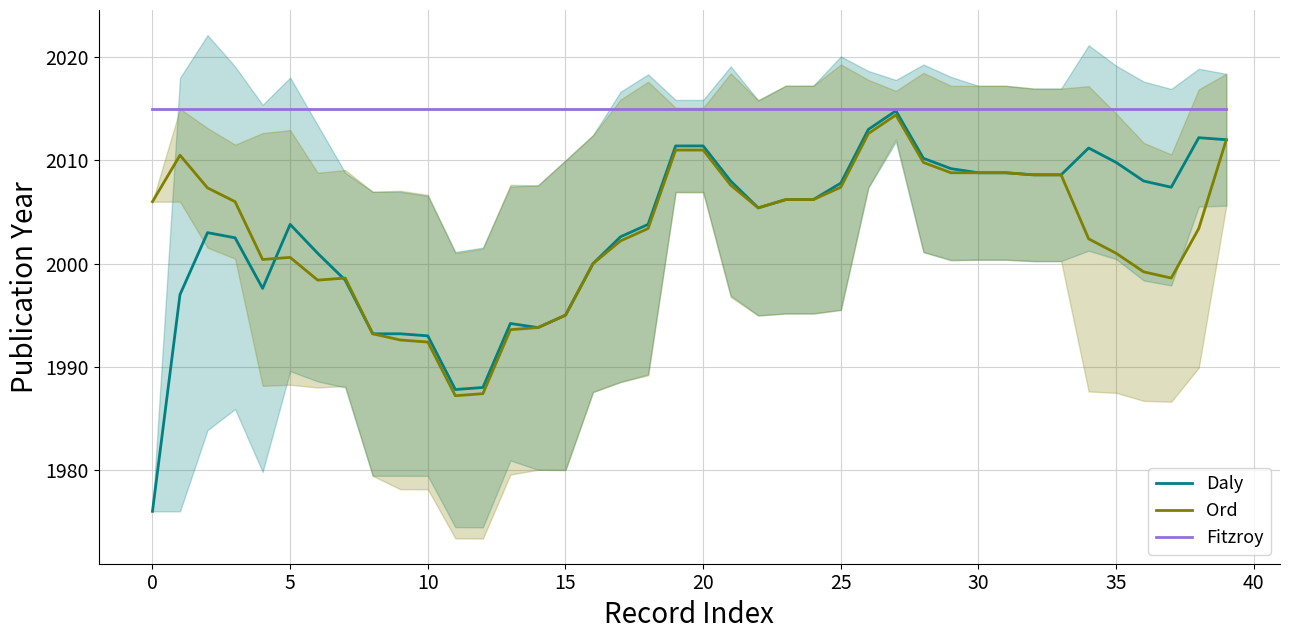

What are all the series names shown in the legend?

Daly, Ord, Fitzroy